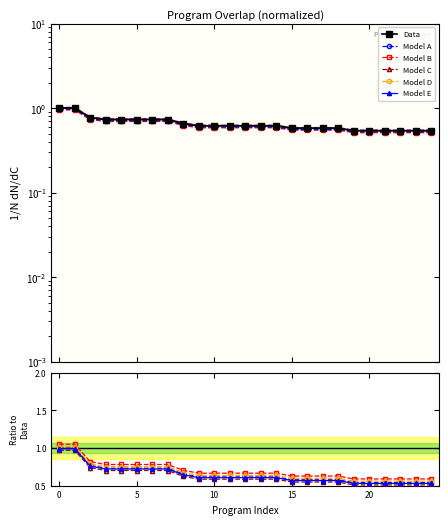

Which series has the largest total across all categories?

Model B